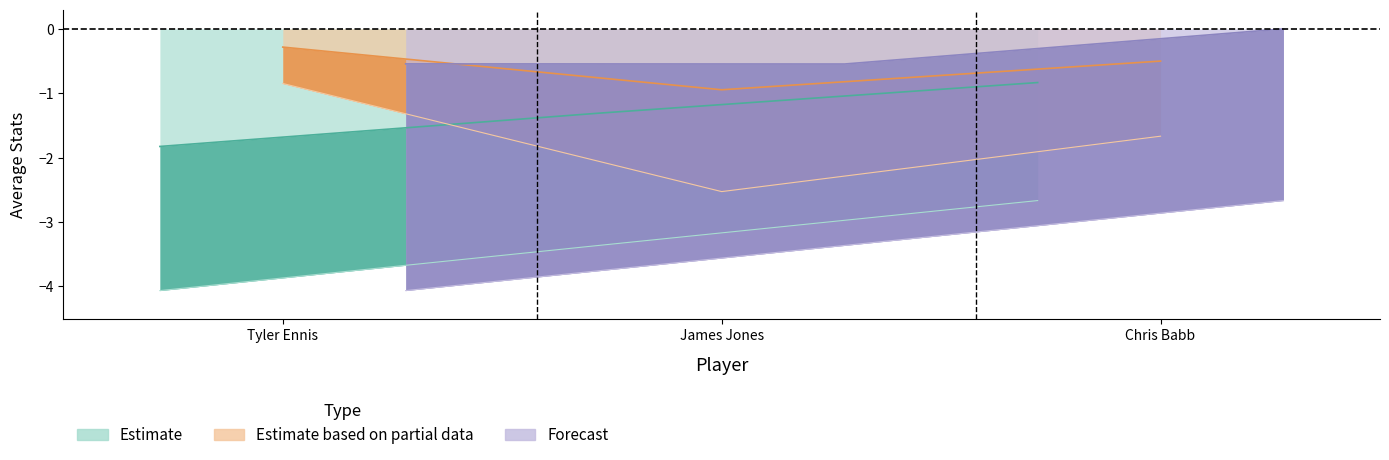

Between Chris Babb and James Jones, which is larger?

Chris Babb